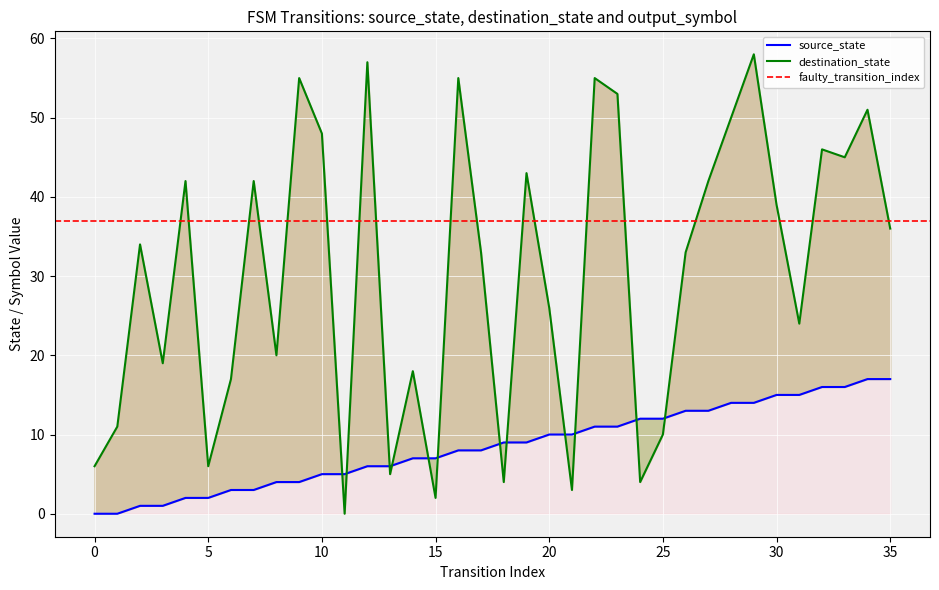

How many interior local valleys does the destination_state series have?

11